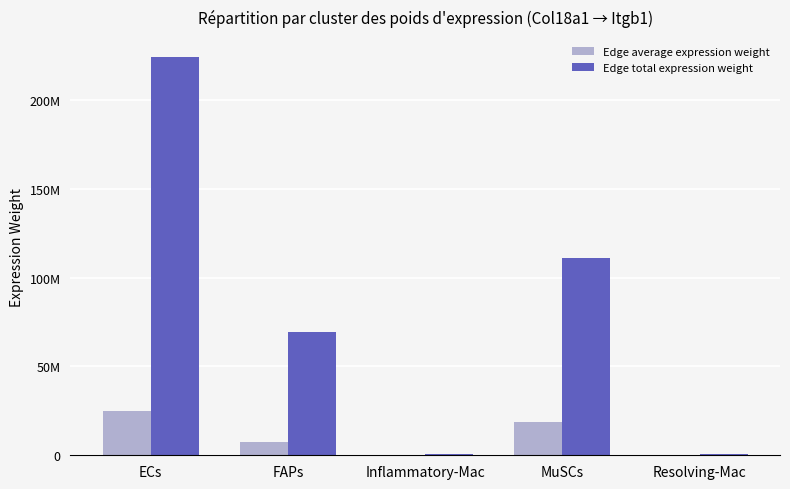

What is the lowest value of the Edge total expression weight series?

545615.4